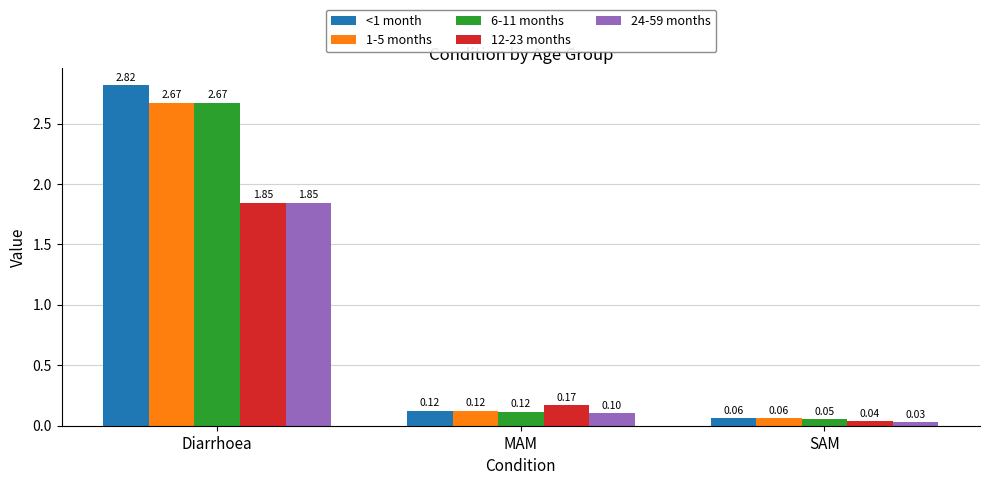

How many groups of bars are there?

3